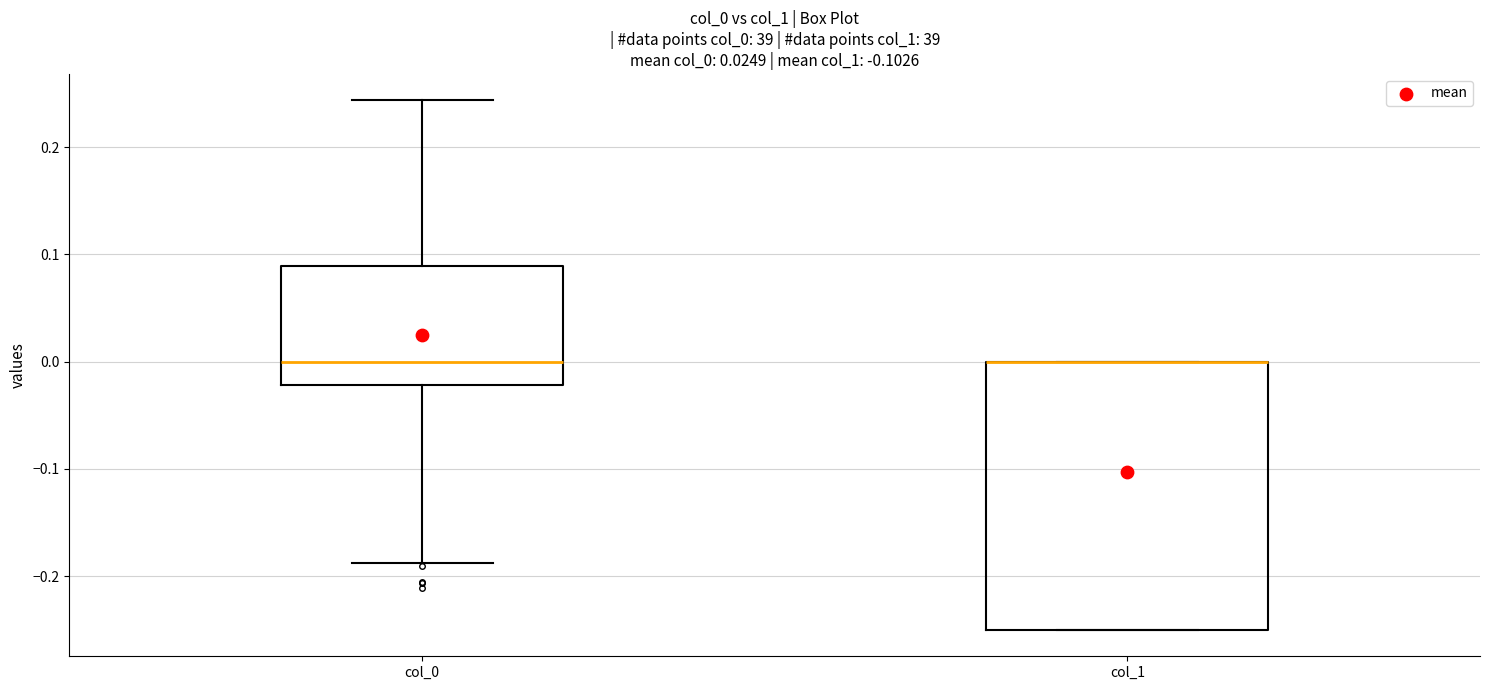

Reading left to right, read every box against the y-axis: the position of its median line, the range the box covers, and the ends of its whiskers. The values are not printed on the chart, so give them approximately, as read against the axis.

col_0: median 0.00, box -0.02 to 0.09, whiskers -0.19 to 0.24
col_1: median 0.00 (drawn on the box's upper edge), box -0.25 to 0.00, whiskers -0.25 to 0.00